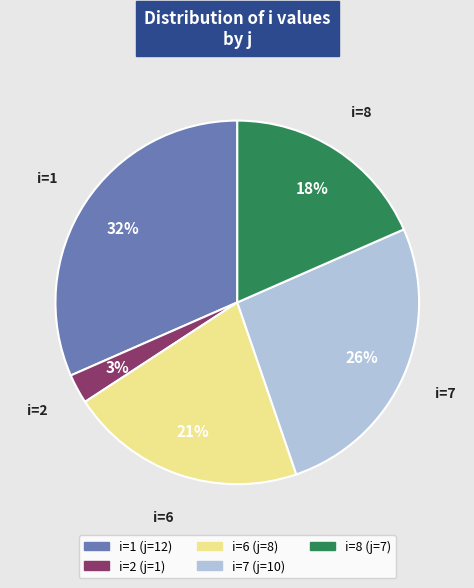

Which slice is the largest?

i=1